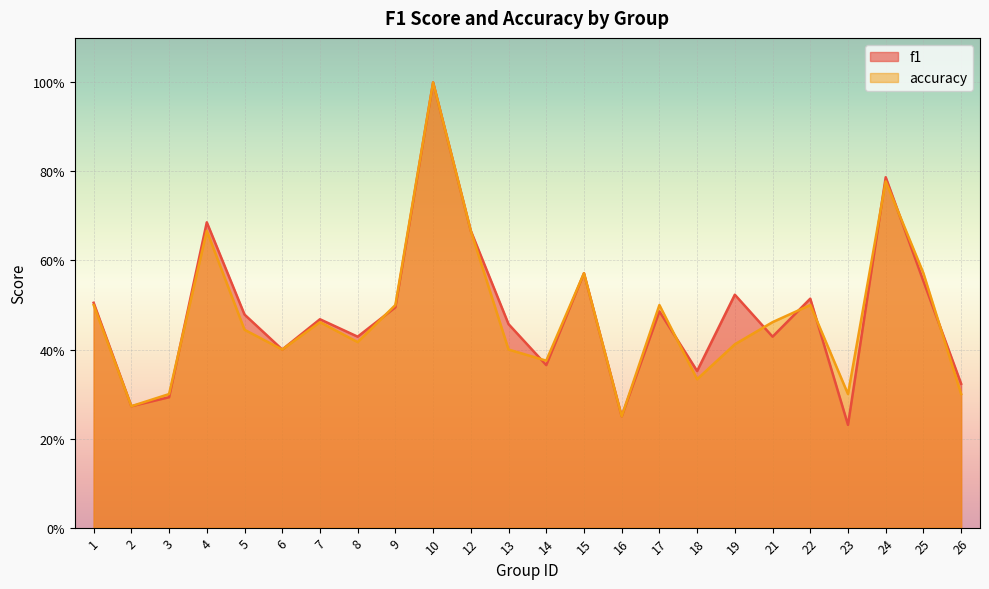

Between 21 and 1, which is larger?

1